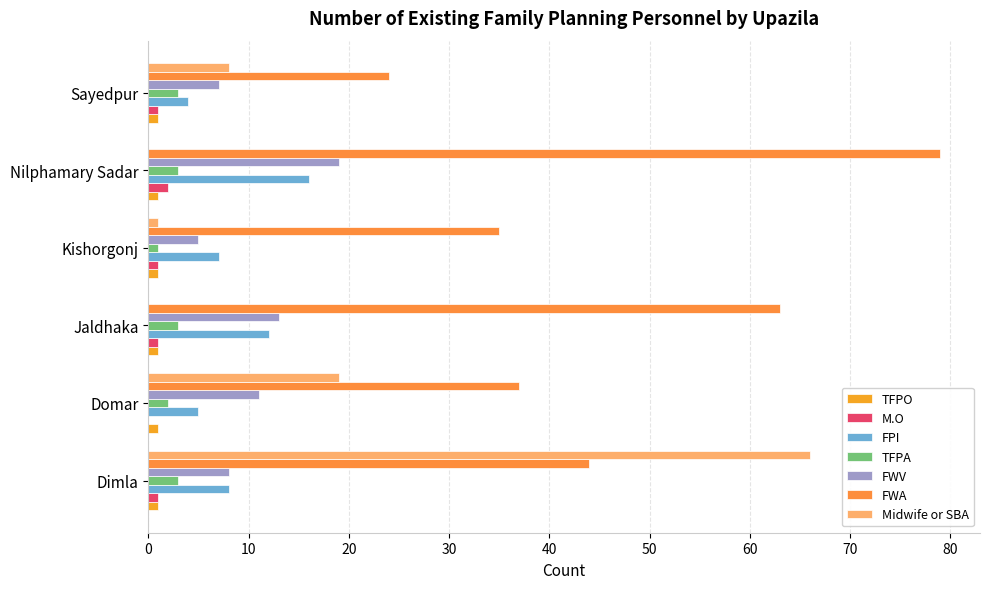

What is the label of the 3rd bar from the left?

Jaldhaka